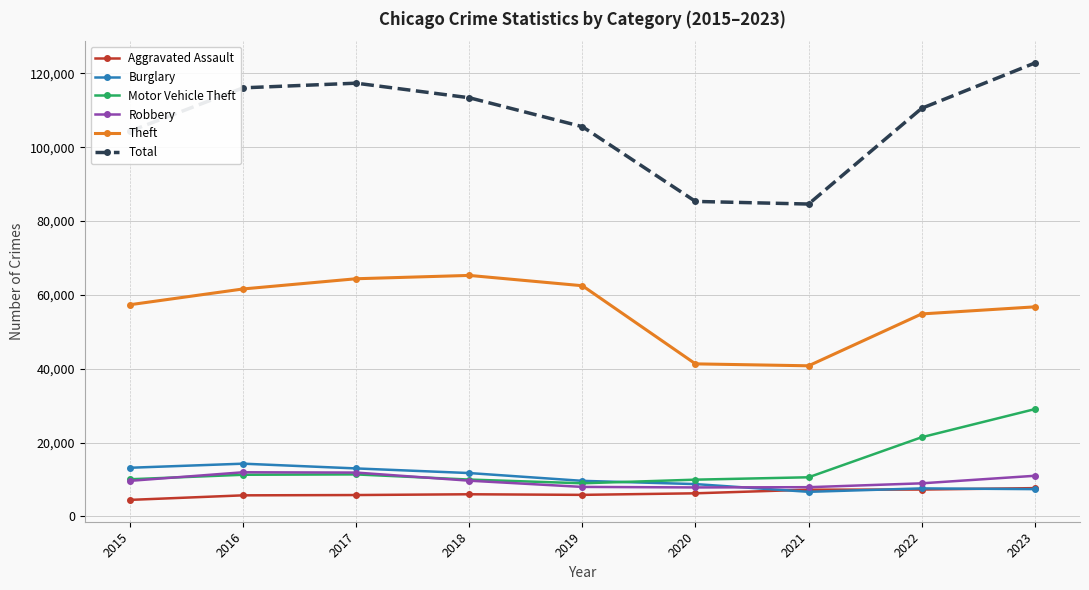

How many interior local peaks does the Total series have?

1